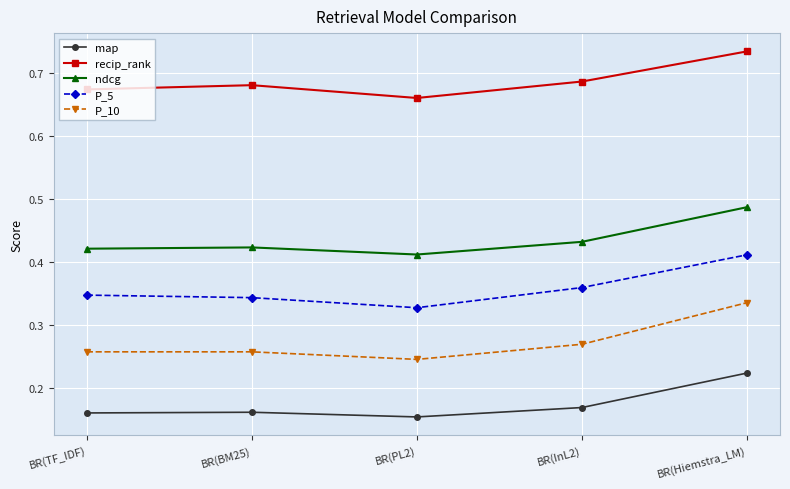

Which series changed the most between BR(PL2) and BR(Hiemstra_LM)?

P_10